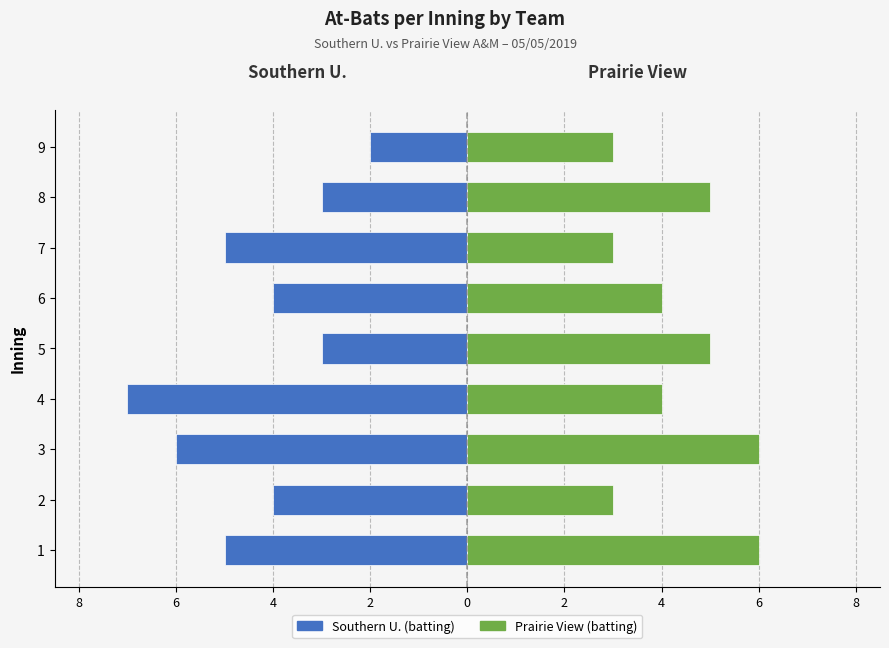

Reading left to right, extract all data points from this chart.

Southern U. (batting): -5	-4	-6	-7	-3	-4	-5	-3	-2
Prairie View (batting): 6	3	6	4	5	4	3	5	3